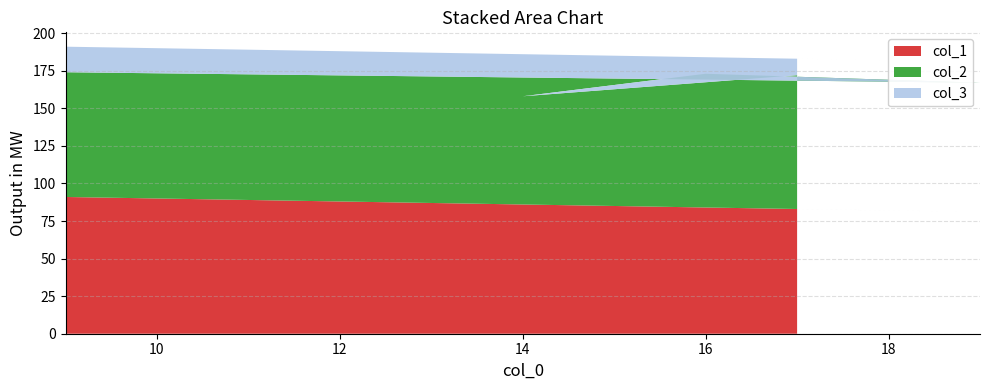

Reading left to right, what are all the values shown in this chart?

col_1: 17=83	17=83	14=86	16=84	19=81	9=91
col_2: 17=84	17=89	14=72	16=89	19=86	9=83
col_3: 17=16	17=11	14=28	16=11	19=14	9=17